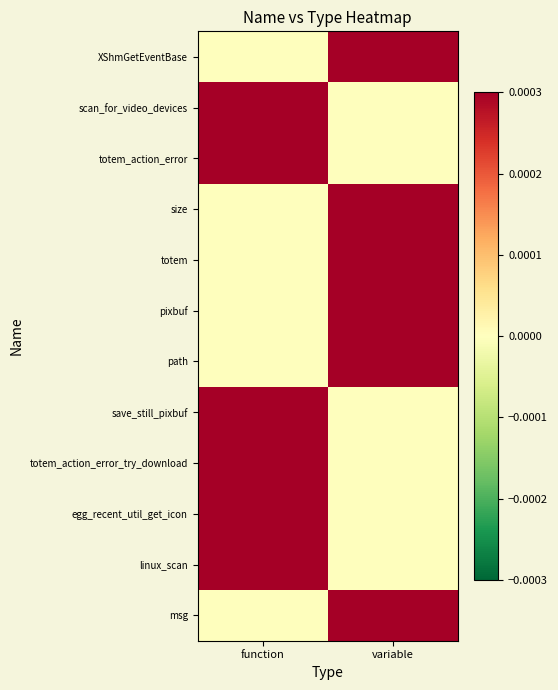

What is the spread (max minus min) of values at function?

1